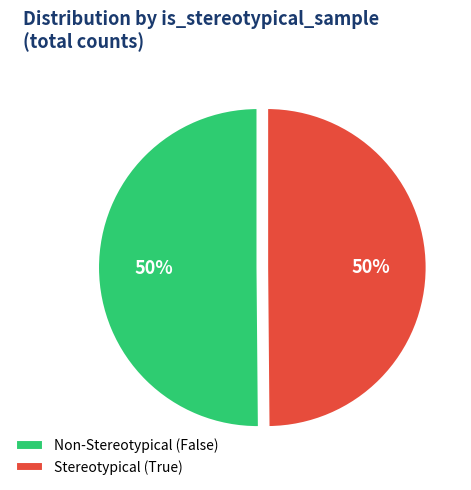

Is it true that Stereotypical (True) is 38% of the pie?

False